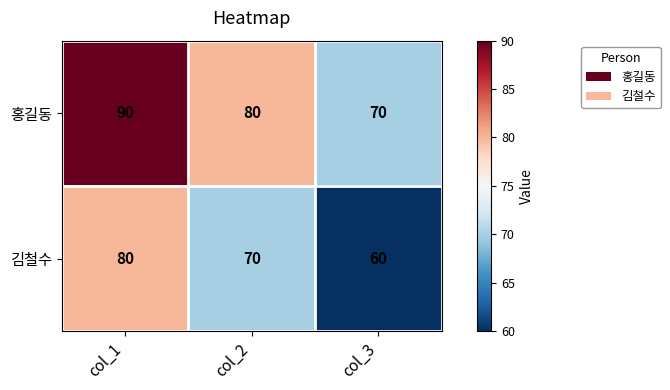

List the series in order of their overall mean, lowest first.

김철수, 홍길동